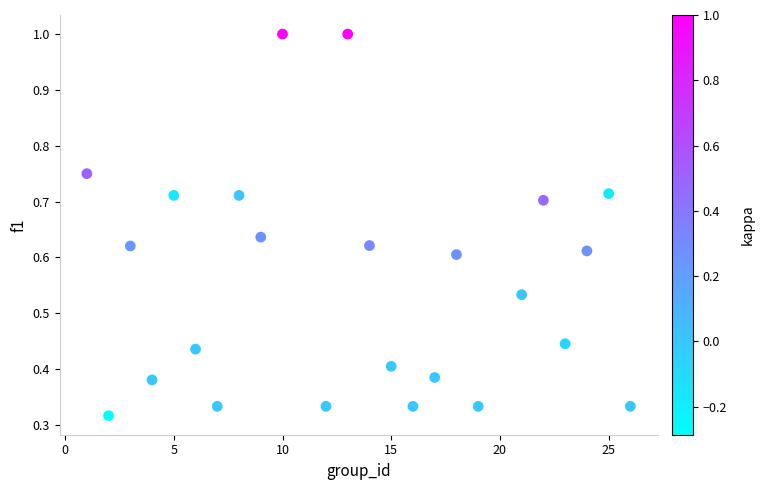

What is the range of X values (max minus min)?

25.0